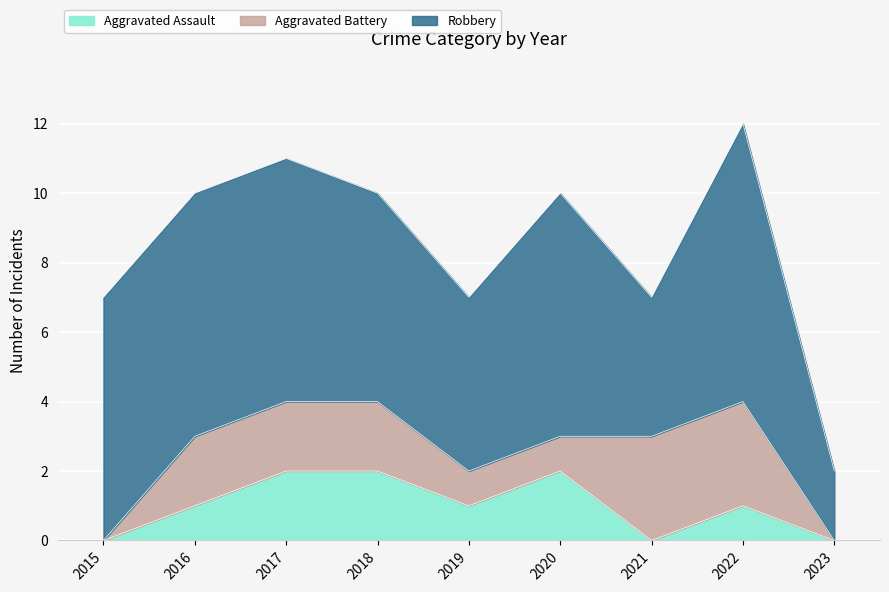

Rank the series by their maximum value, from lowest to highest.

Aggravated Assault, Aggravated Battery, Robbery